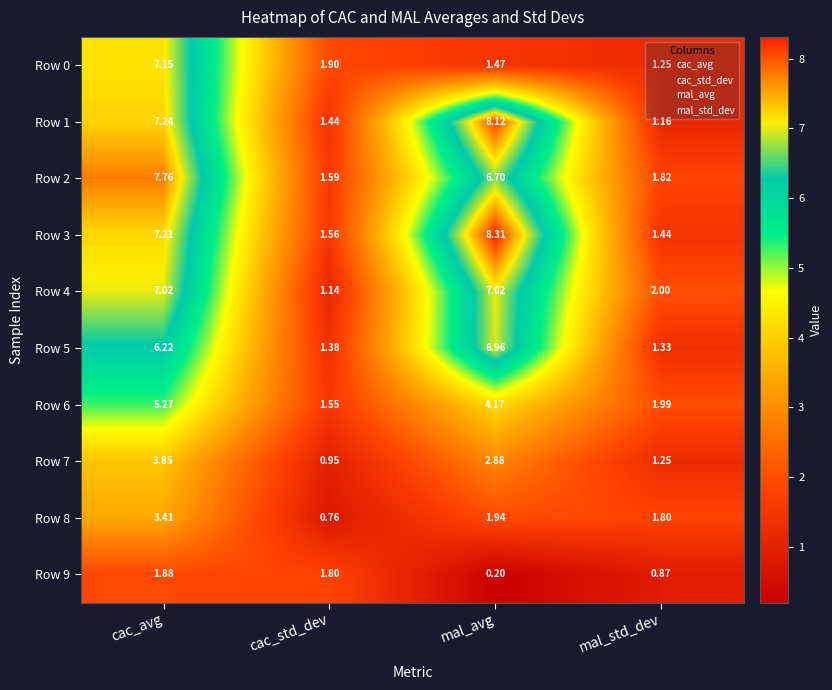

Which label corresponds to the smallest value in the chart?

mal_avg